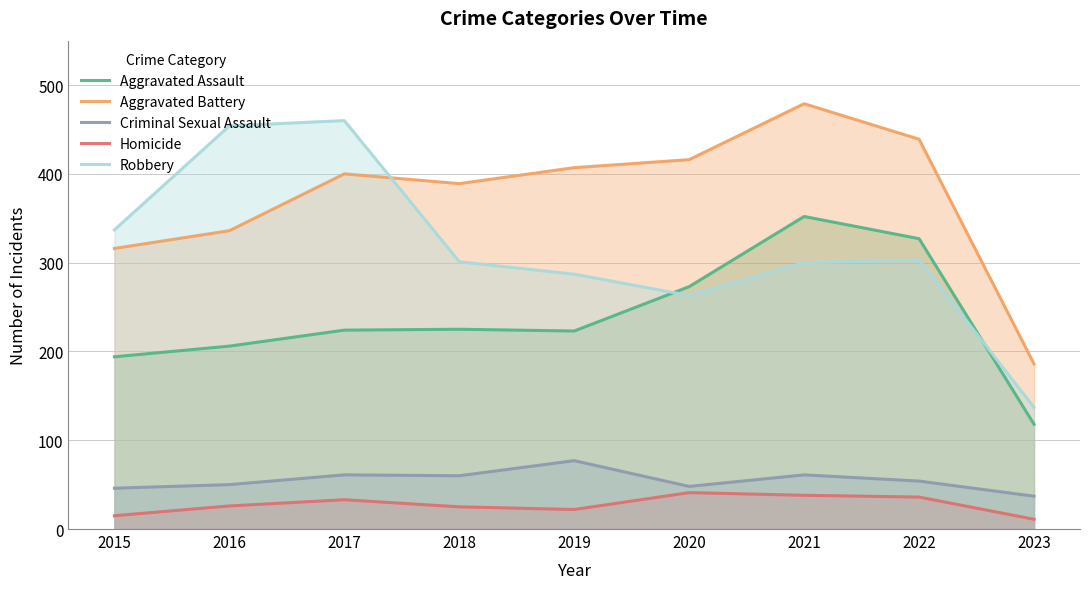

True or false: Criminal Sexual Assault has more than 0 interior local peaks.

True